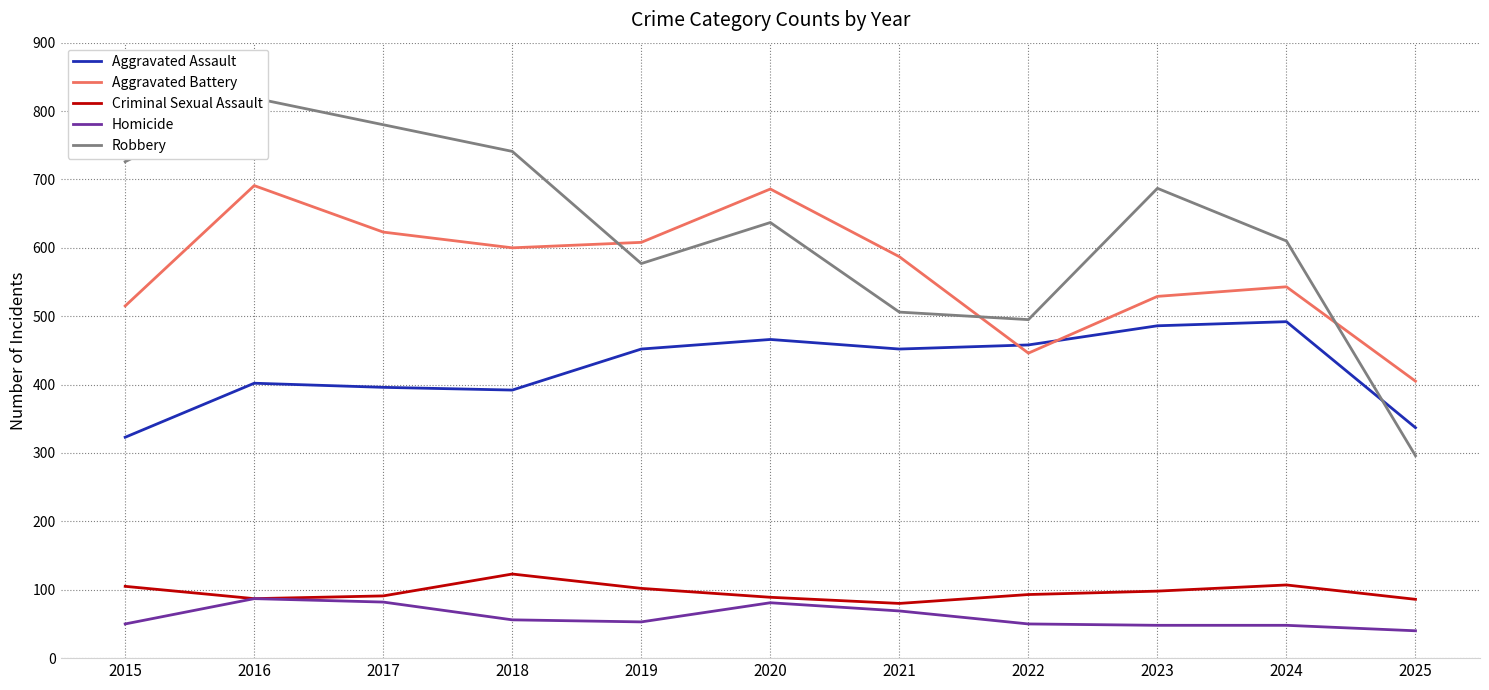

What is the total value across all series at 2024?

1800